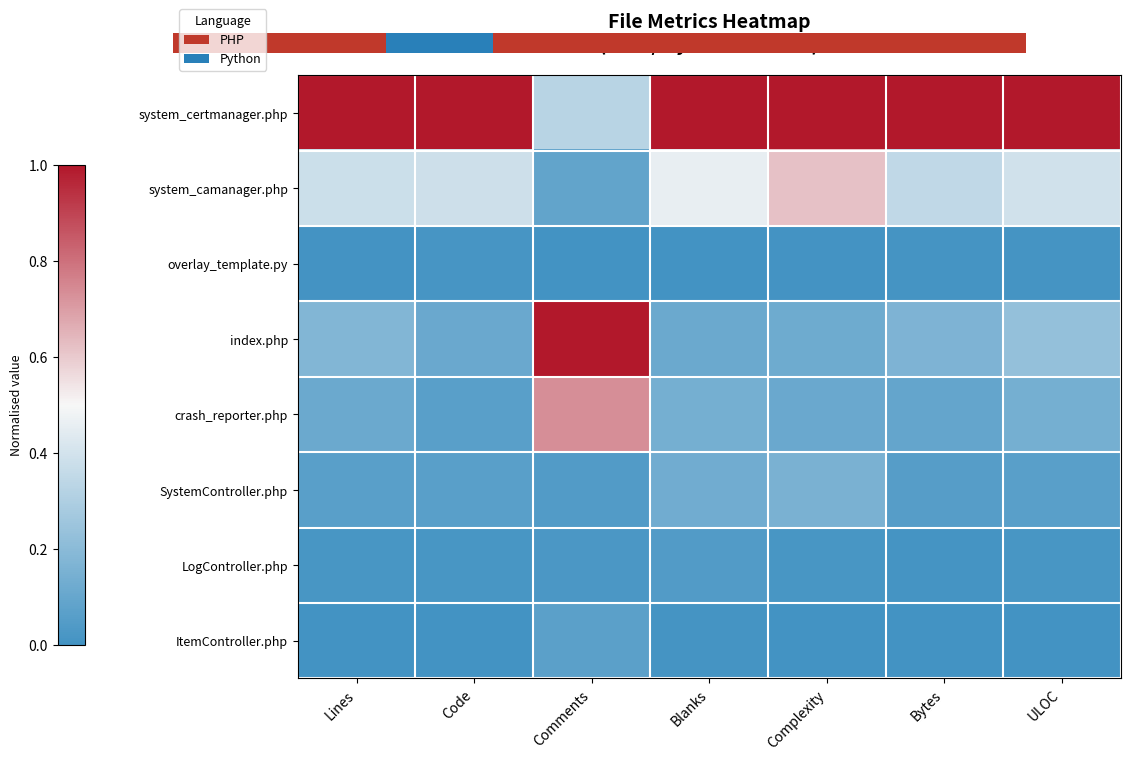

At Lines, list the series in order from largest to smallest.

system_certmanager.php, system_camanager.php, index.php, crash_reporter.php, SystemController.php, LogController.php, overlay_template.py, ItemController.php